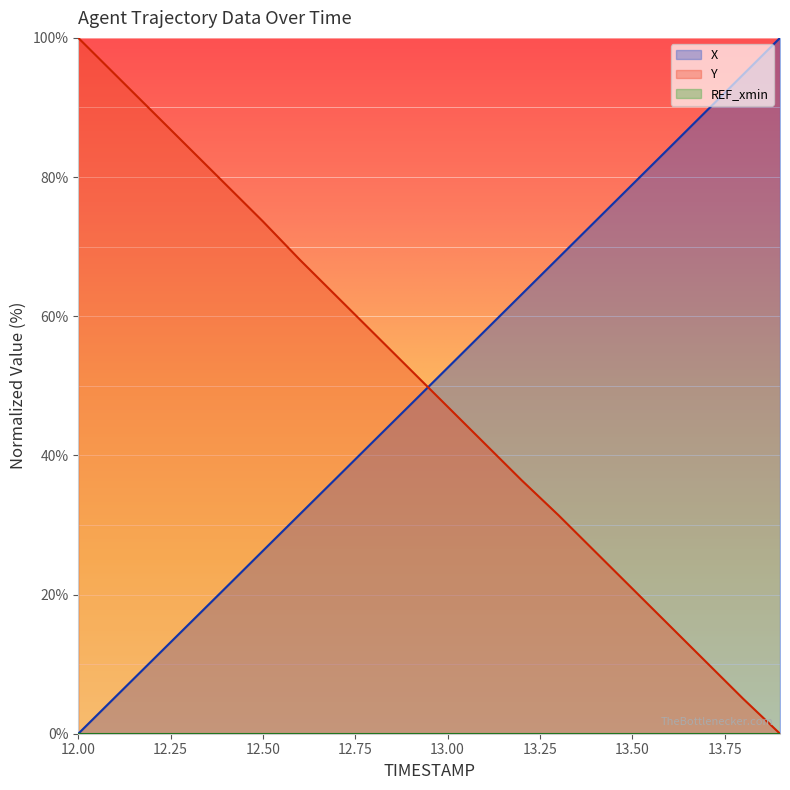

True or false: X has more than 0 interior local peaks.

False